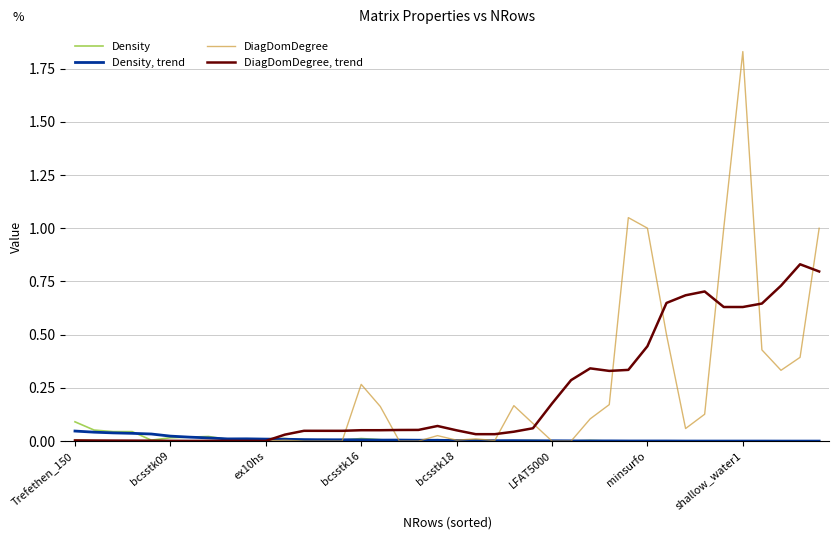

Which series has the largest range (max minus min)?

DiagDomDegree